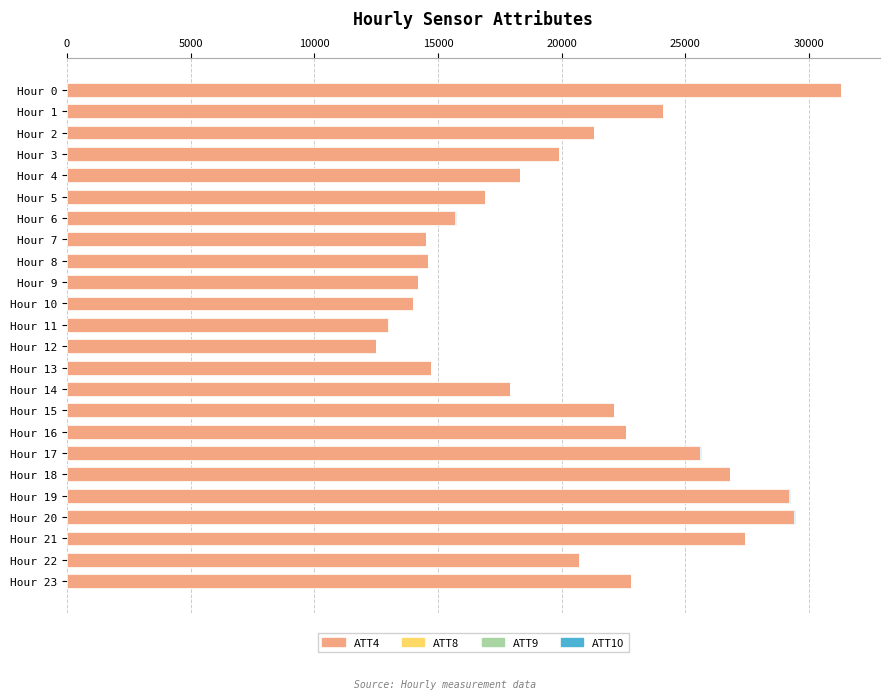

Which category has the highest value in the ATT4 series?

Hour 0